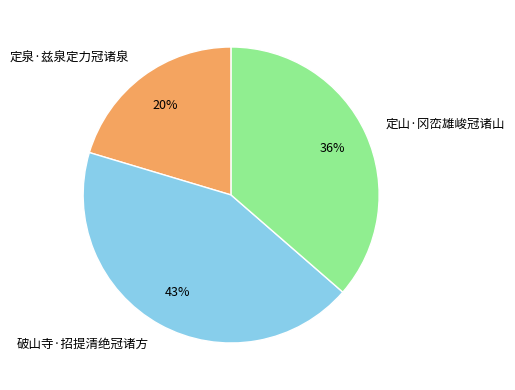

Rank the categories by value from lowest to highest.

定泉·兹泉定力冠诸泉, 定山·冈峦雄峻冠诸山, 破山寺·招提清绝冠诸方